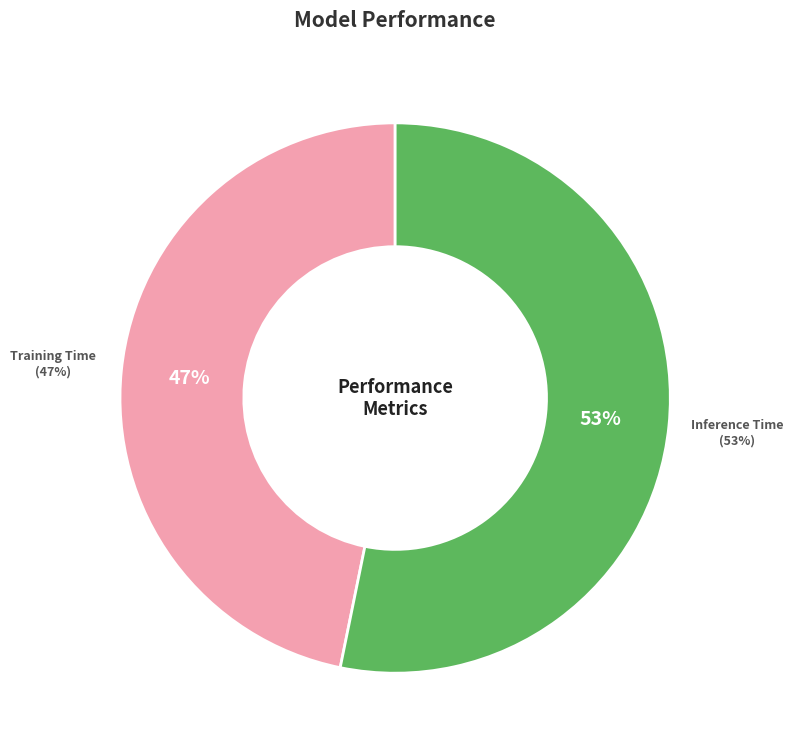

How many segments does this pie chart have?

2